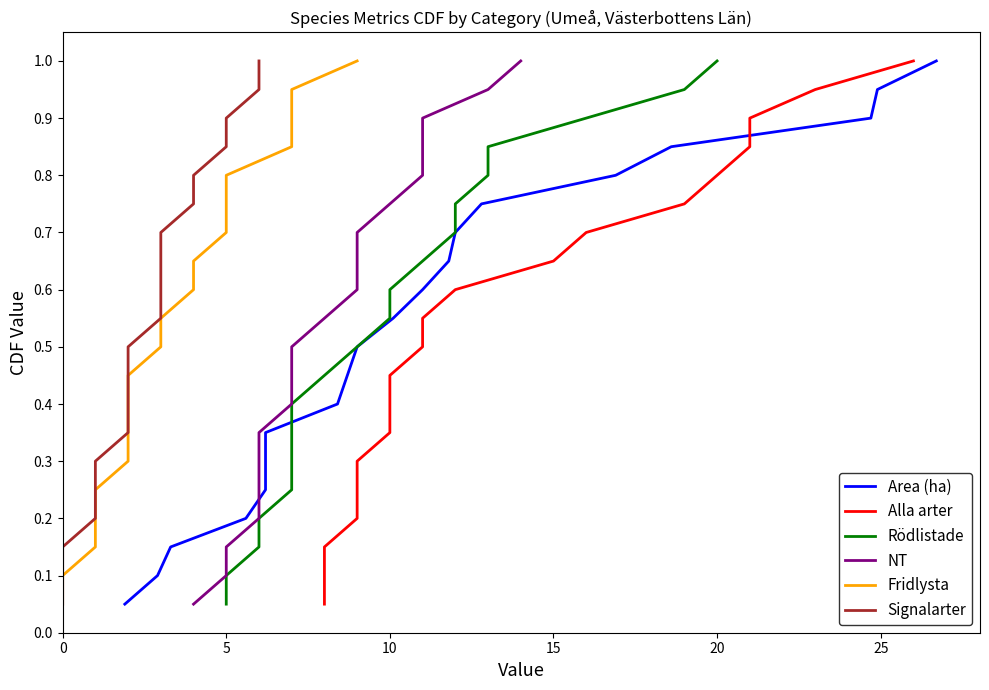

What is the value of the Fridlysta point at the 19th from the left?

0.9